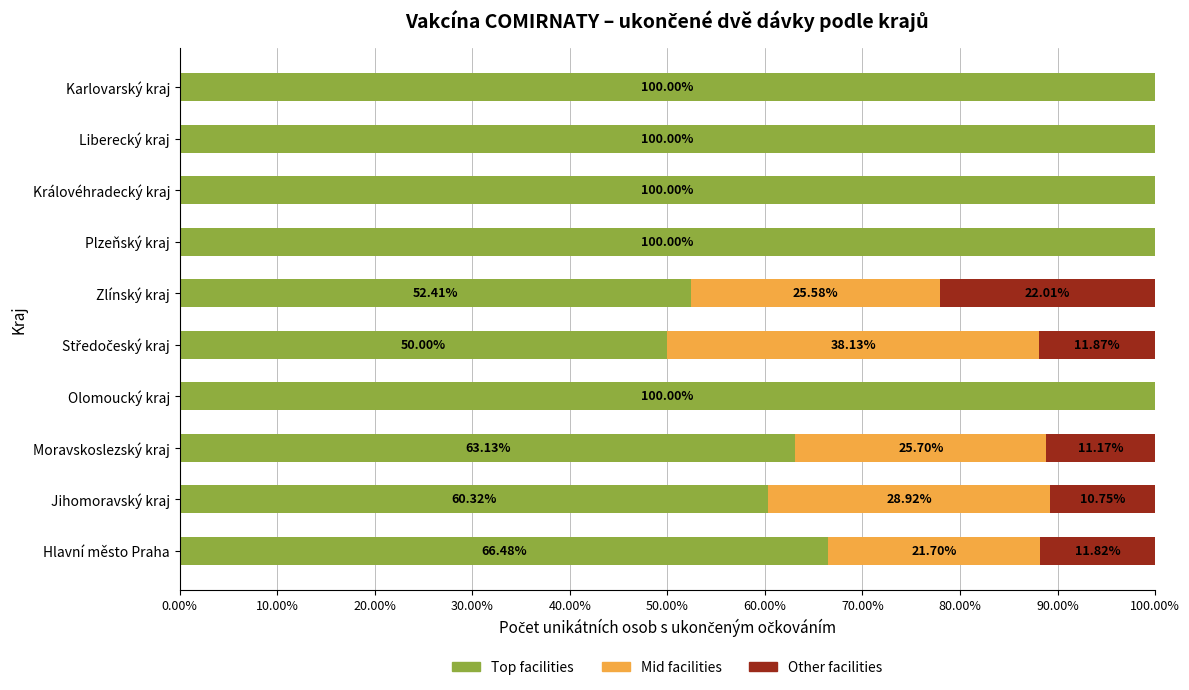

Where is Top facilities nearest to the value 75?

Hlavní město Praha